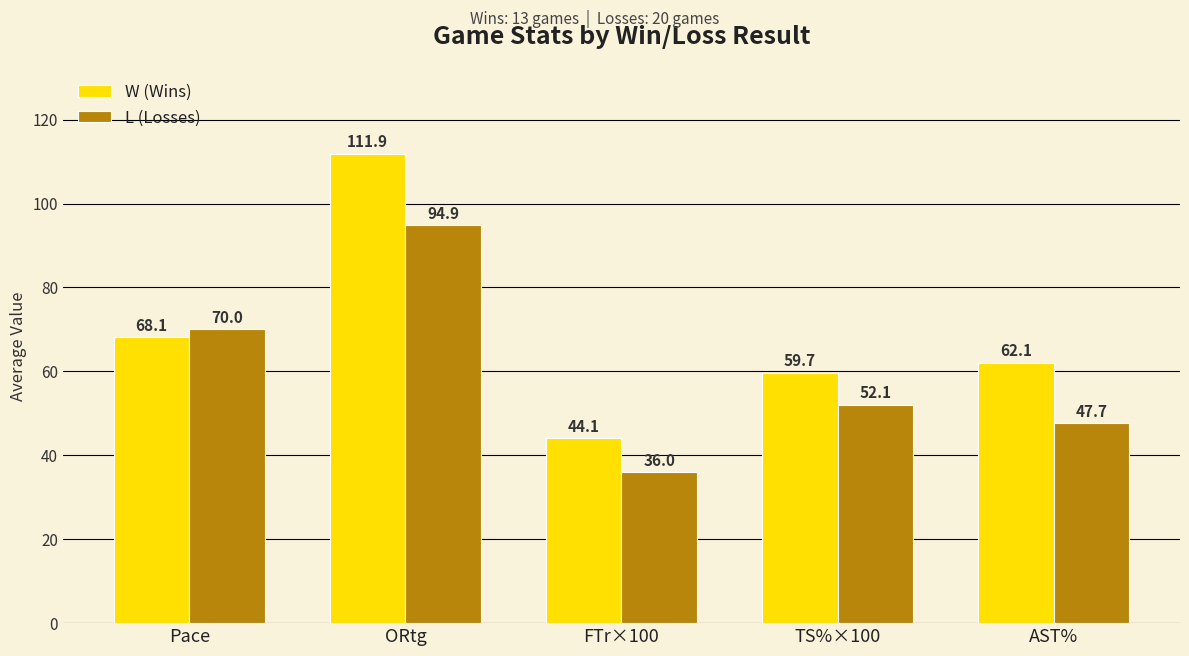

Does the chart contain stacked bars?

No